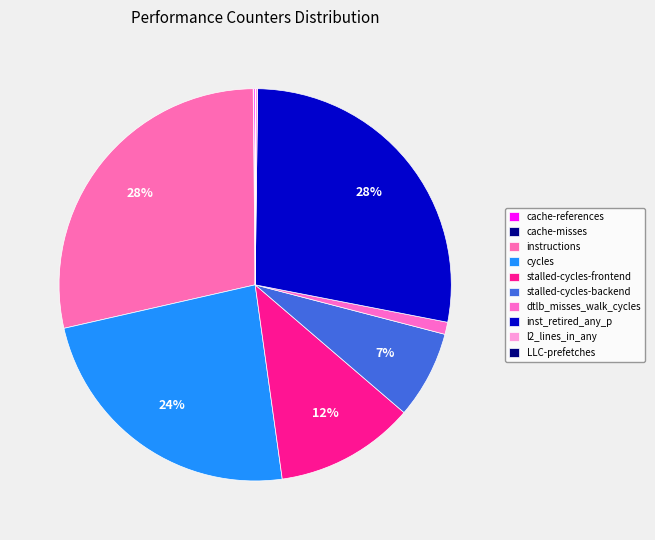

What percentage is the stalled-cycles-frontend slice, to the nearest percent?

12%